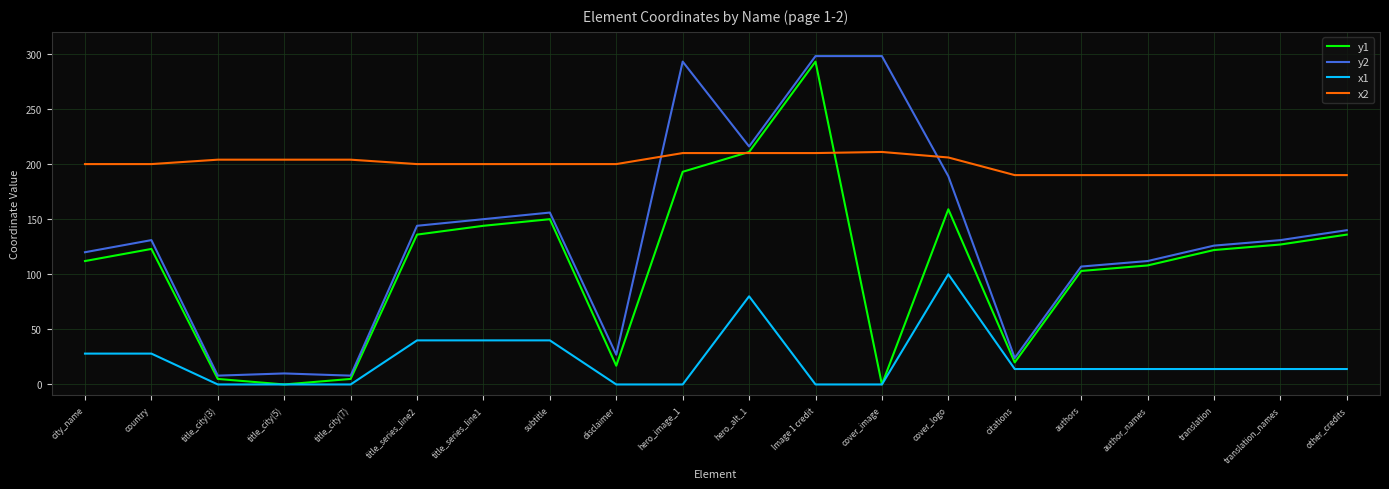

What is the sum of all x1 values?

440